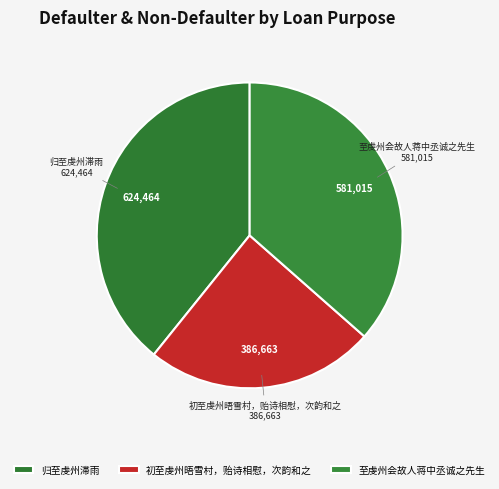

Do 初至虔州晤雪村，贻诗相慰，次韵和之 and 归至虔州滞雨 together represent more than half of the pie?

Yes